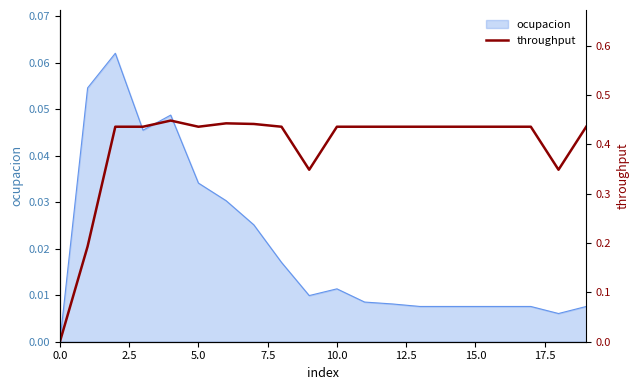

What is the maximum value shown in the chart?

0.4